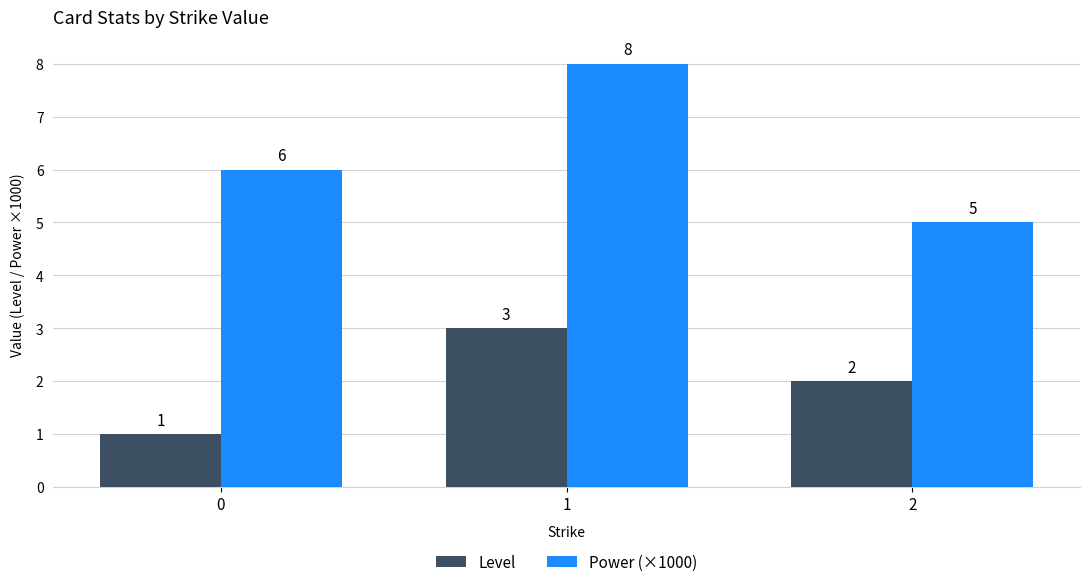

Are the bars horizontal?

No